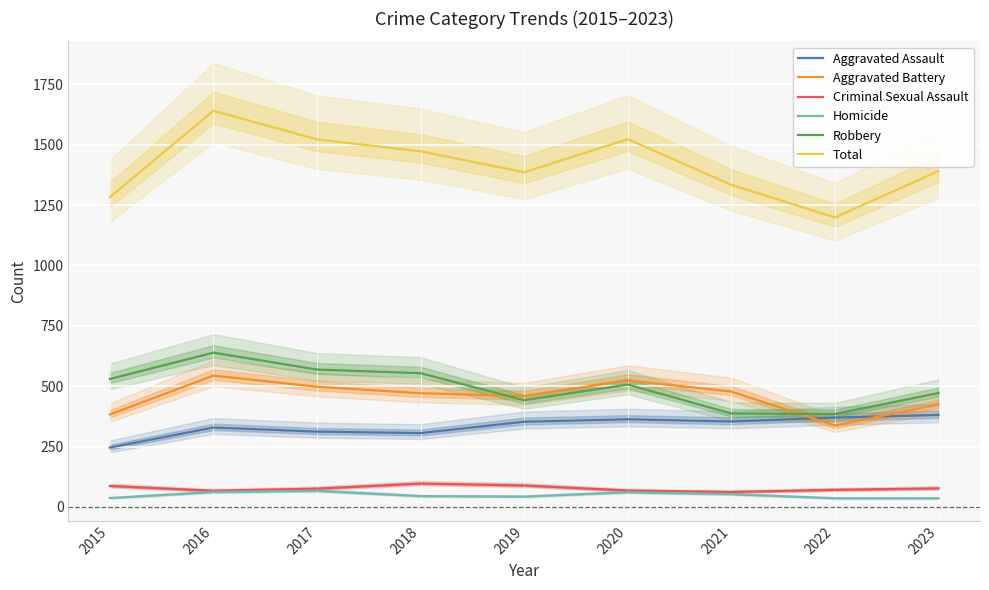

True or false: Homicide and Robbery cross at least once.

False